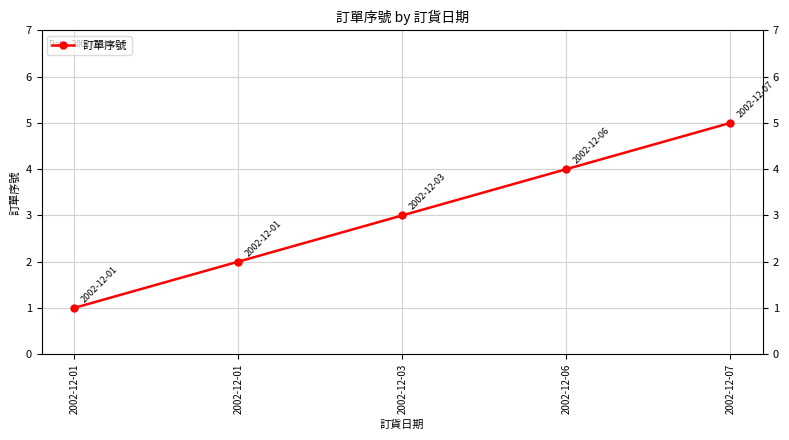

What is the value of the 2nd point from the left?

1